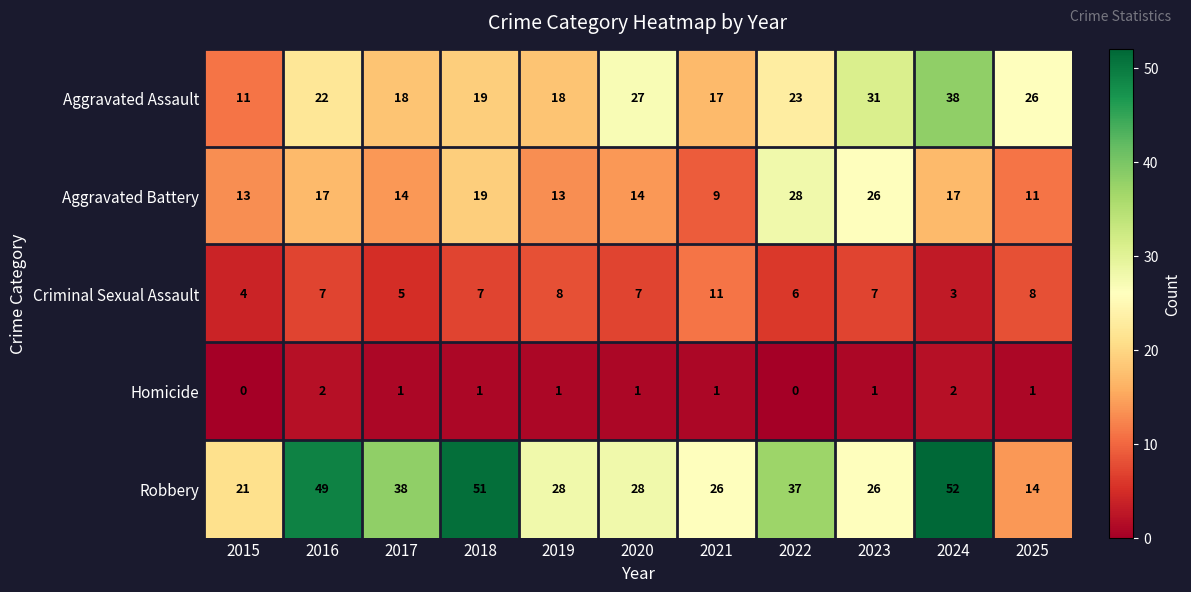

Count the number of data series in this chart.

5